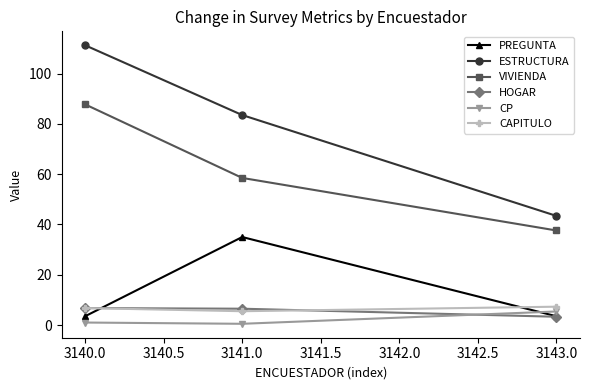

Which series changed the most between 3140.0 and 3143.0?

ESTRUCTURA